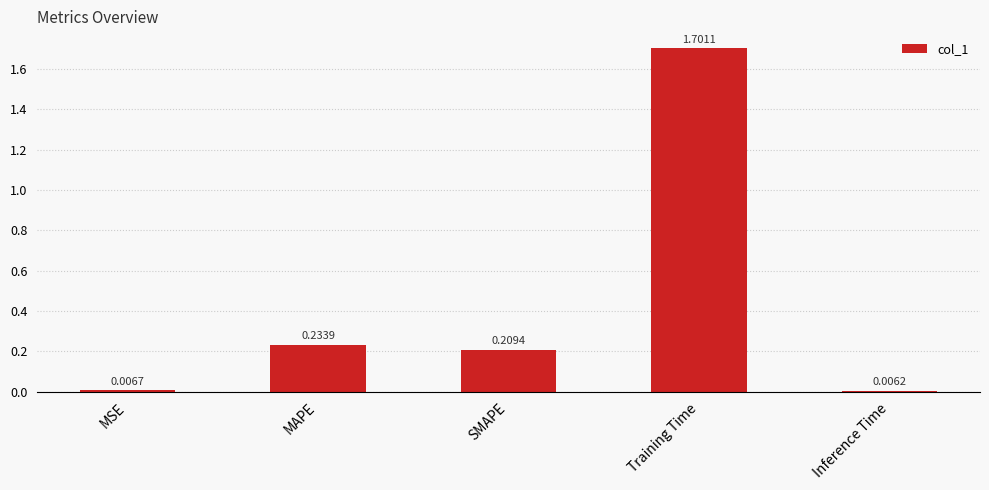

At which category does the chart reach its peak across all series?

Training Time